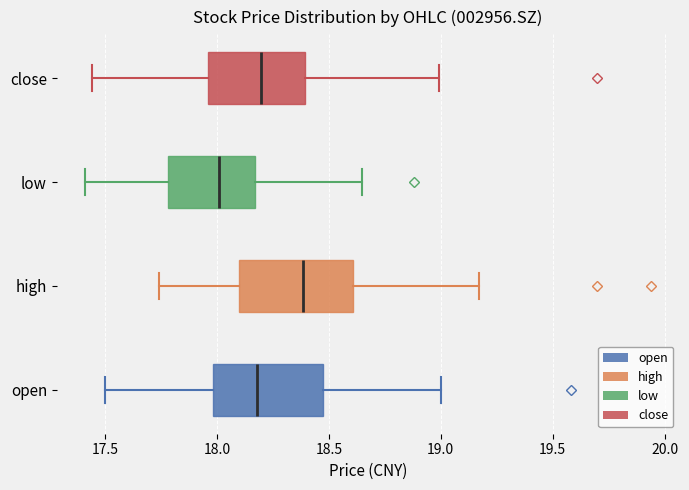

Reading bottom to top, read every box against the x-axis: the position of its median line, the range the box covers, and the ends of its whiskers. The values are not printed on the chart, so give them approximately, as read against the axis.

open: median 18.20, box 18.00 to 18.50, whiskers 17.50 to 19.00
high: median 18.40, box 18.10 to 18.60, whiskers 17.75 to 19.15
low: median 18.00, box 17.80 to 18.15, whiskers 17.40 to 18.65
close: median 18.20, box 17.95 to 18.40, whiskers 17.45 to 19.00